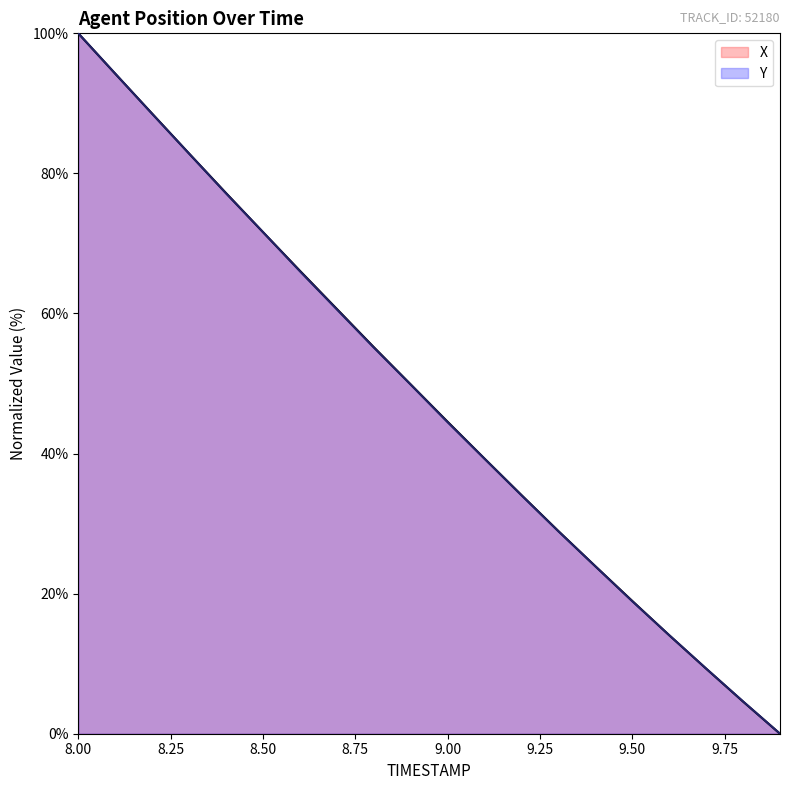

At which category is the sum across all series the highest?

8.00